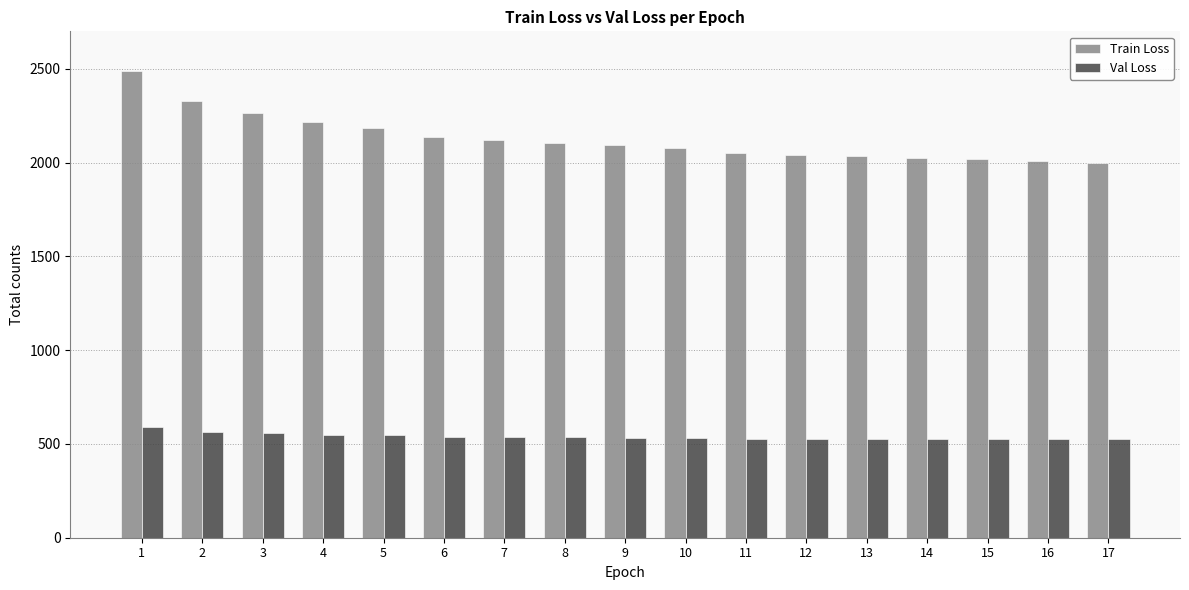

How many data points in Train Loss are less than 2092?

8